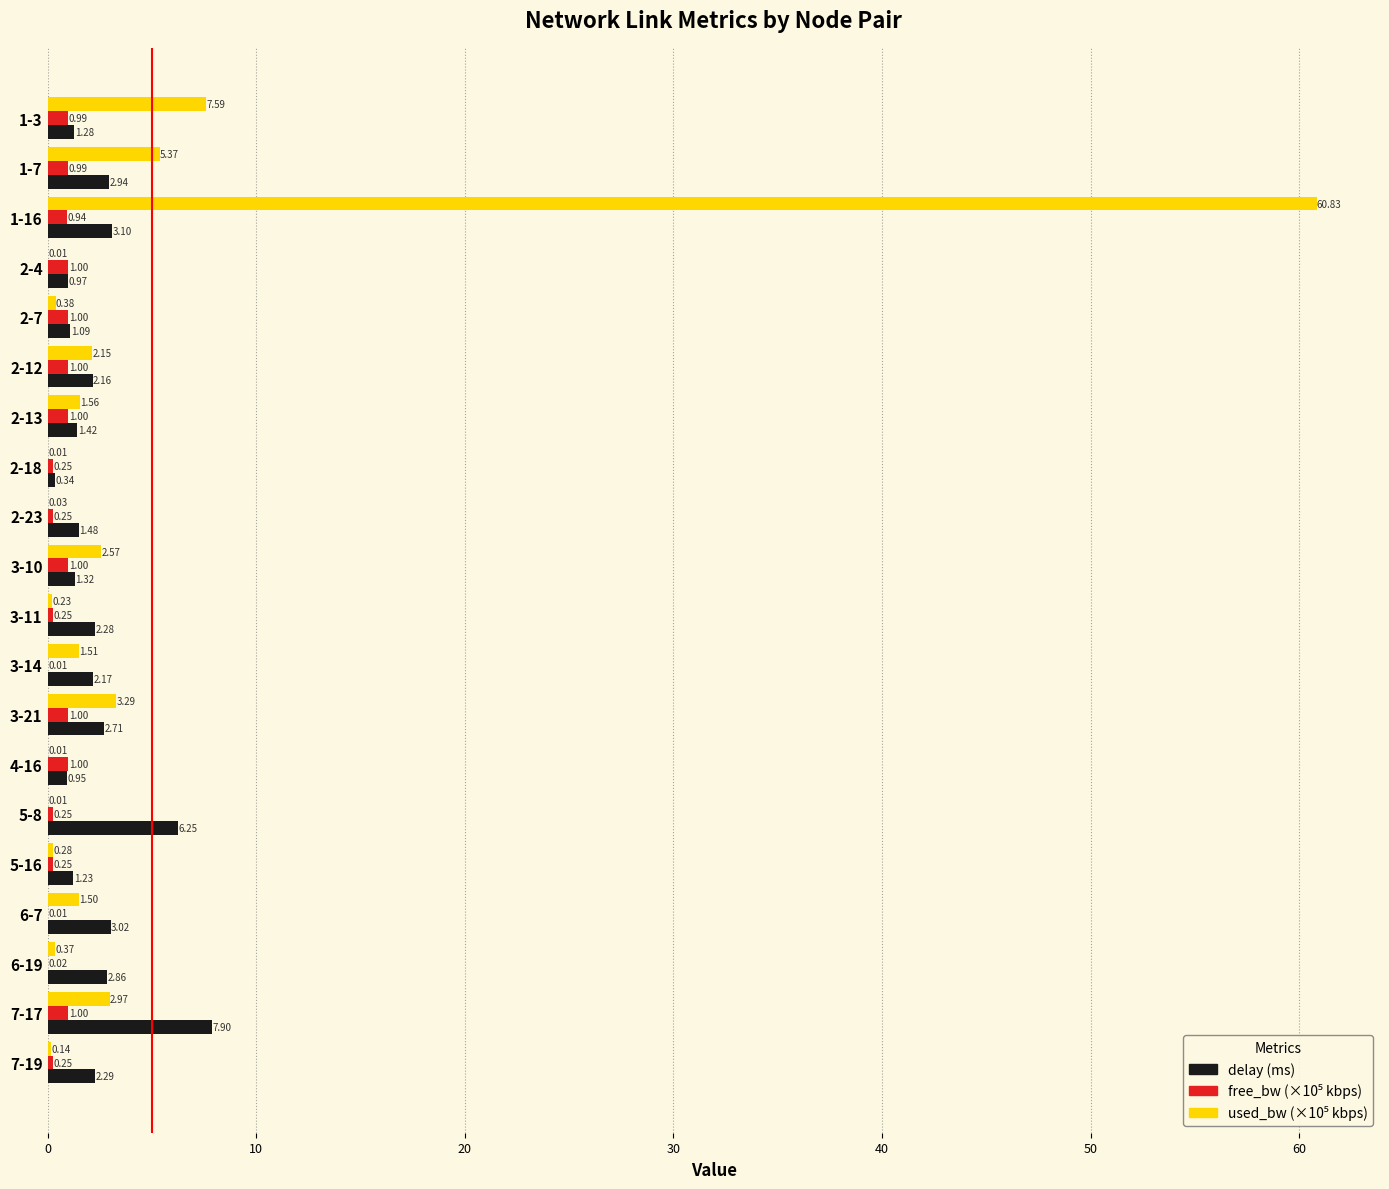

At which category is the sum across all series the highest?

1-16